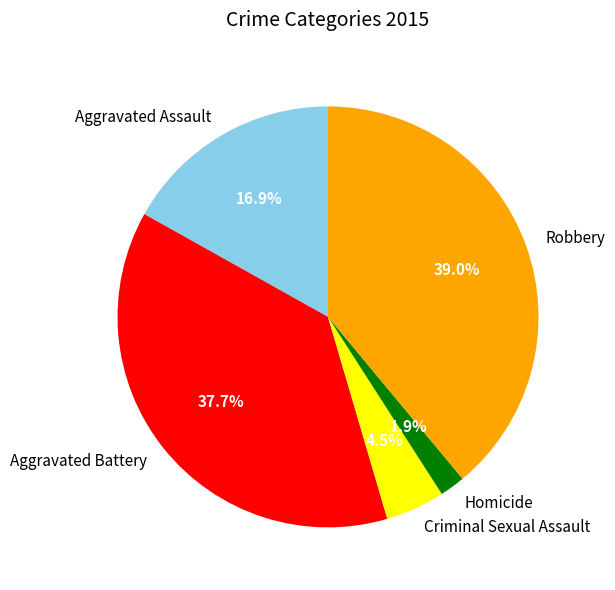

Which slice is the largest?

Robbery